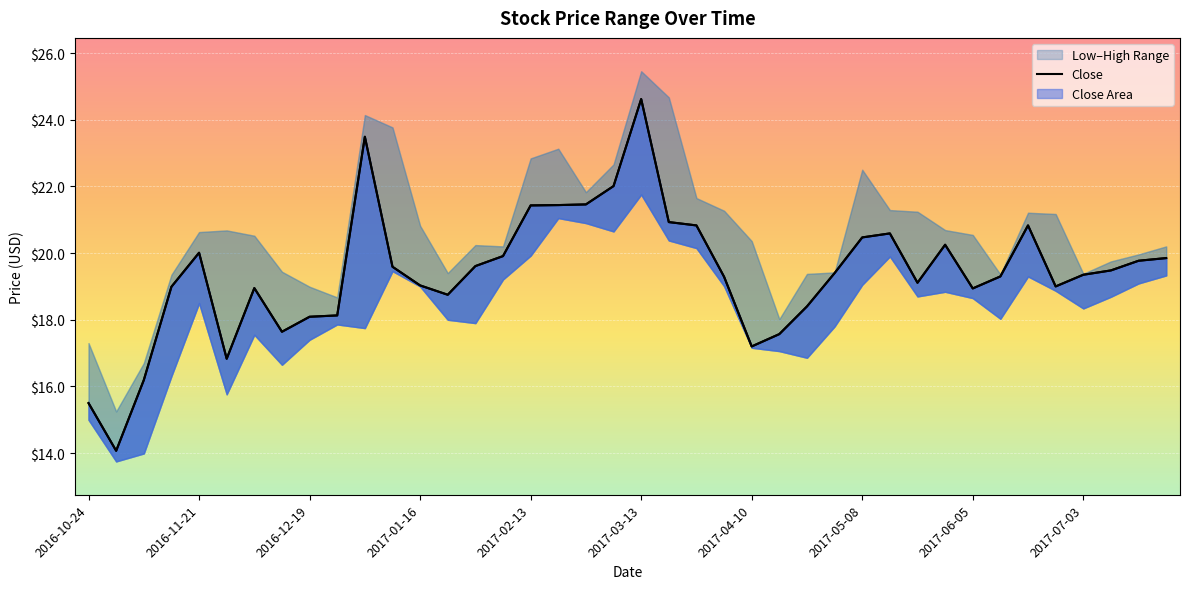

Reading left to right, list all the values displayed in this chart.

15.5	14.1	16.2	19.0	20.0	16.8	19.0	17.6	18.1	18.1	23.5	19.6	19.0	18.8	19.6	19.9	21.4	21.4	21.5	22.0	24.6	20.9	20.8	19.3	17.2	17.6	18.4	19.4	20.5	20.6	19.1	20.2	18.9	19.3	20.8	19.0	19.4	19.5	19.8	19.9